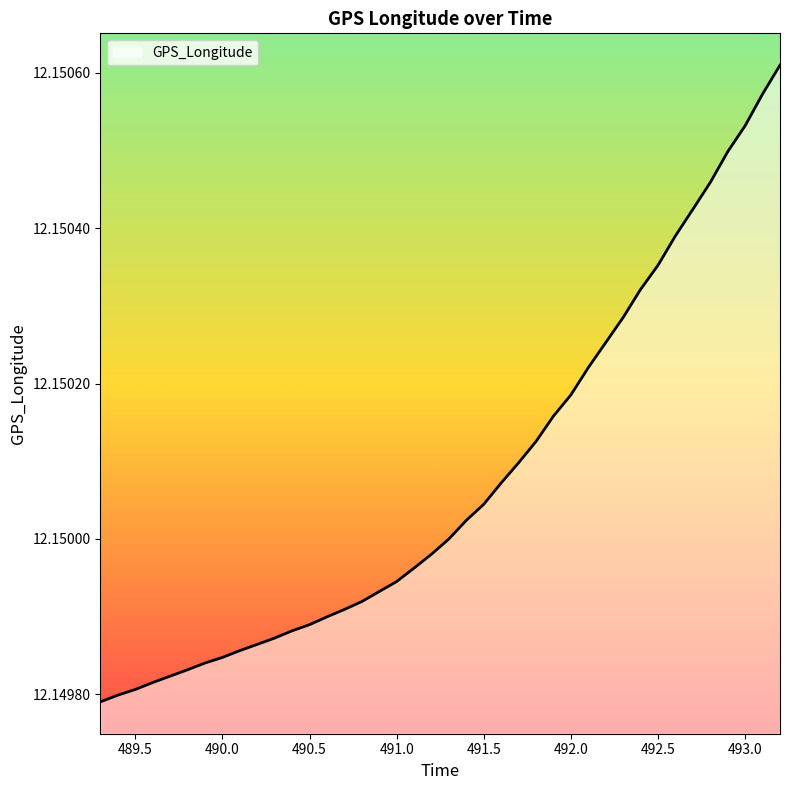

How many lines are shown in the chart?

1